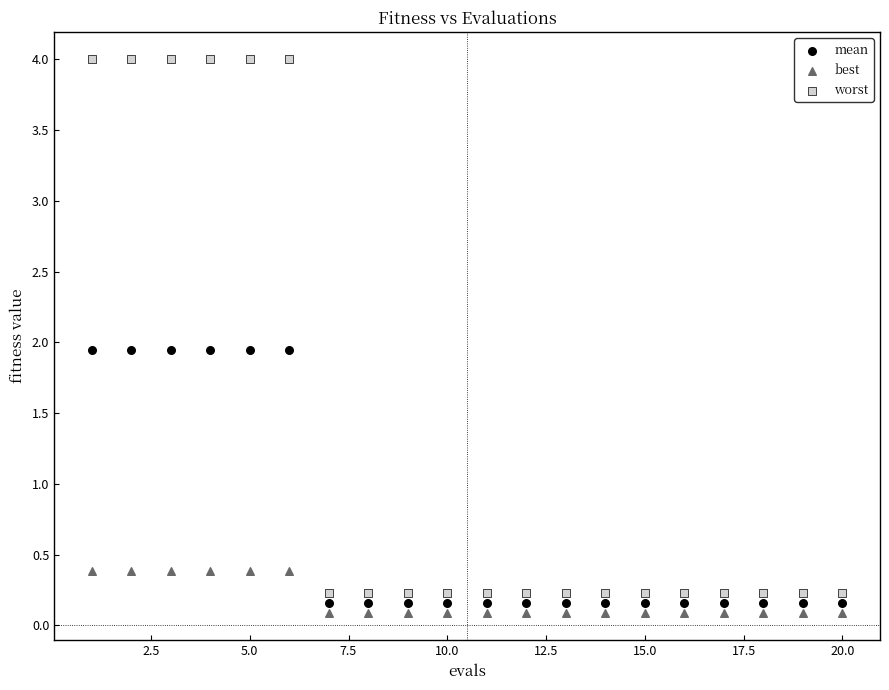

Which series contains the highest Y value?

worst